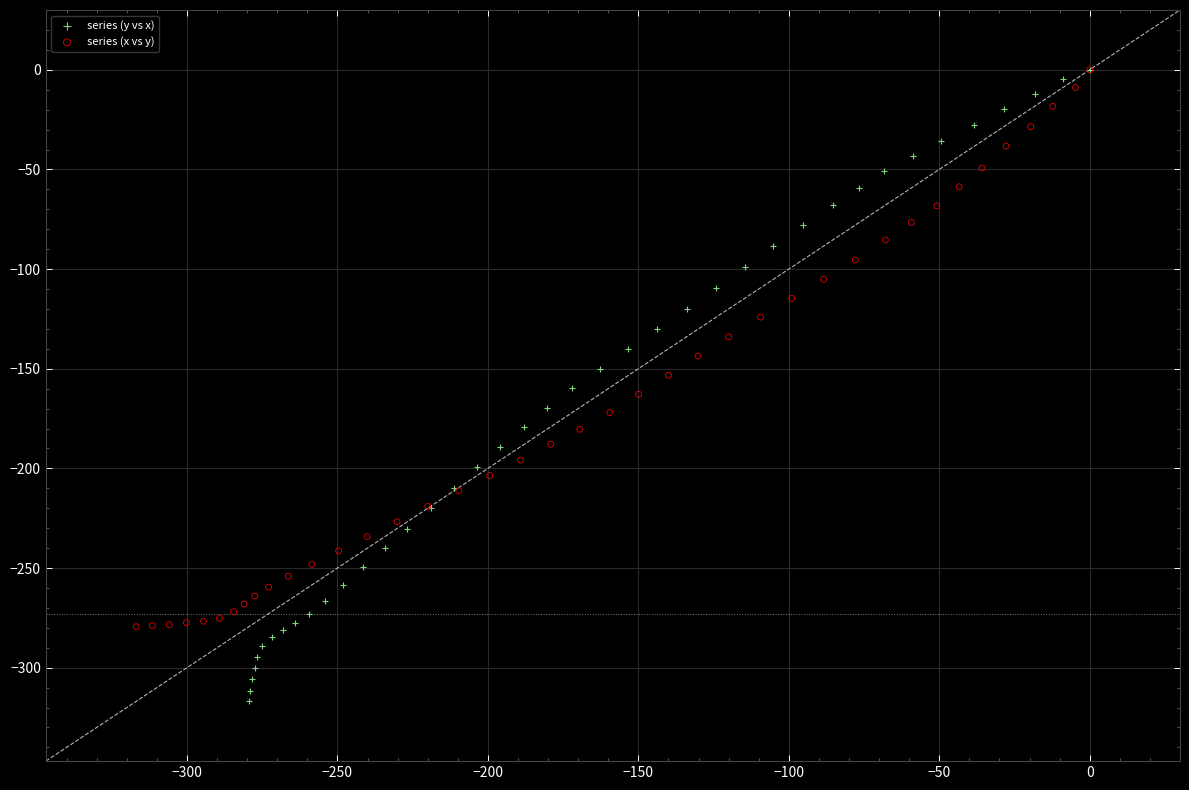

Which series reaches the minimum Y coordinate?

series (y vs x)